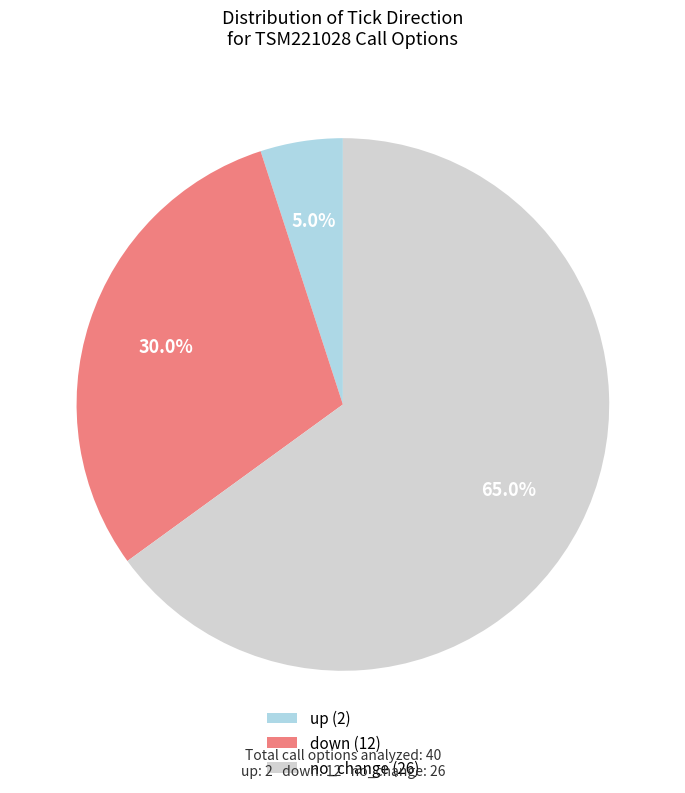

Is there any slice that represents more than half of the pie?

Yes